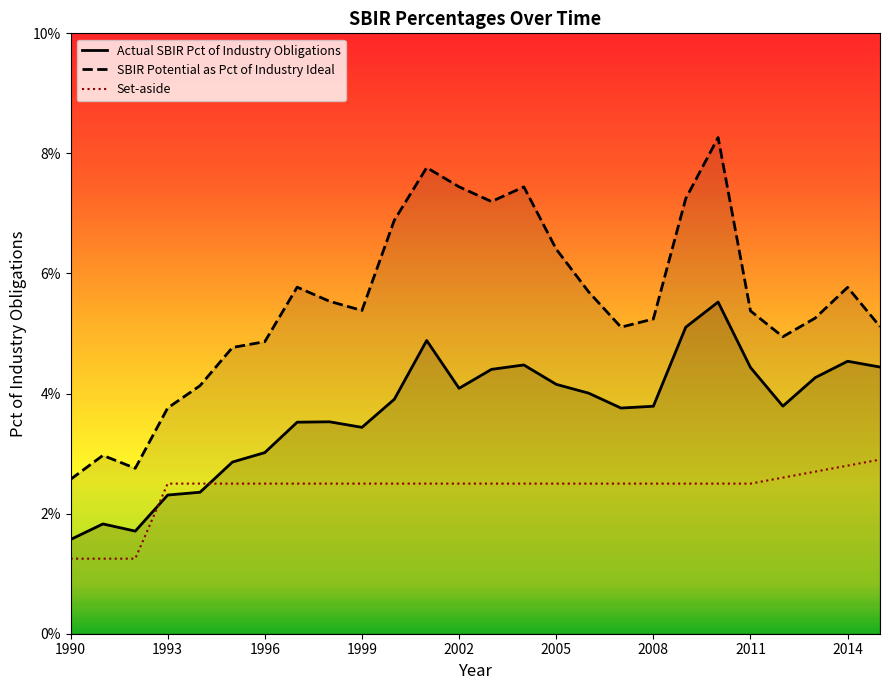

At how many categories does at least one series exceed 0?

26